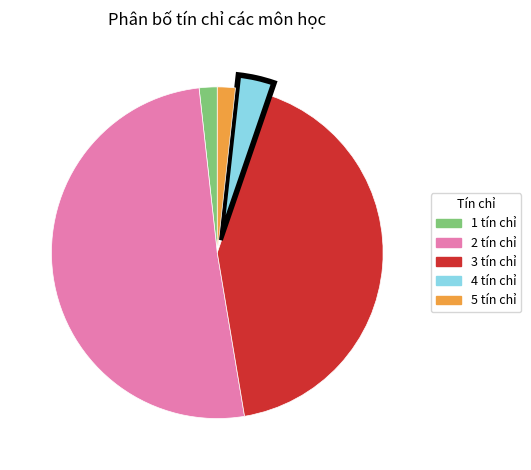

What is the largest slice in the pie chart?

2 tín chỉ